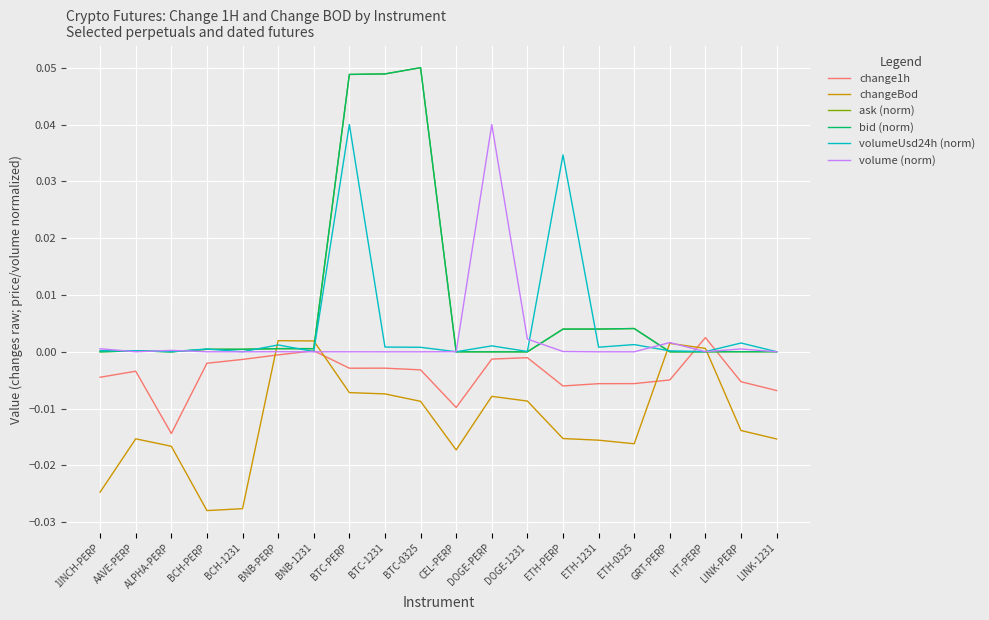

How many categories are shown in the chart?

20